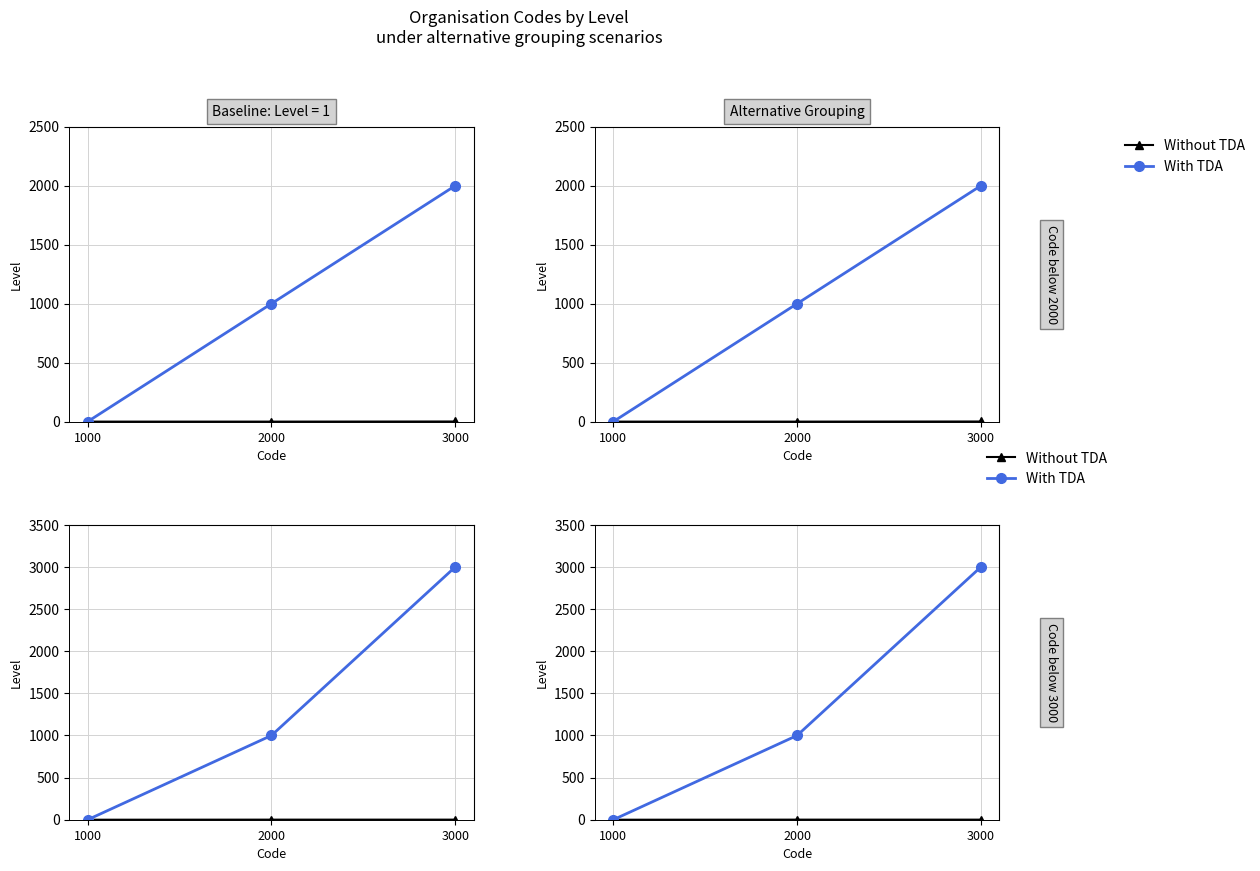

Is it true that Without TDA equals 1 at 3000?

True